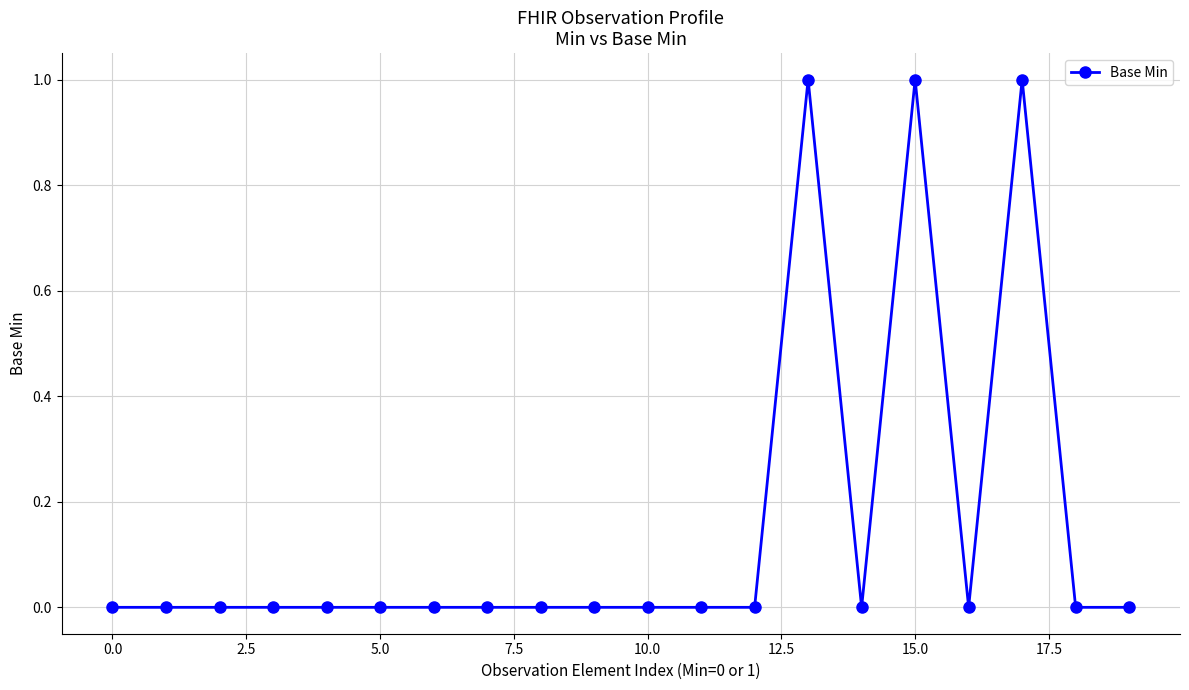

True or false: the data has more than 0 interior local peaks.

True